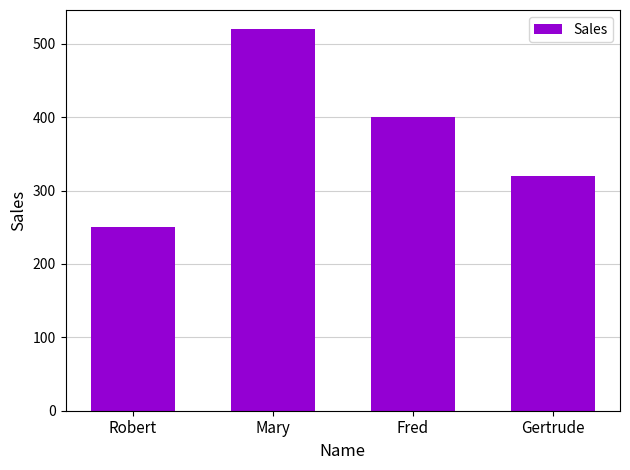

What is the greatest value displayed?

520